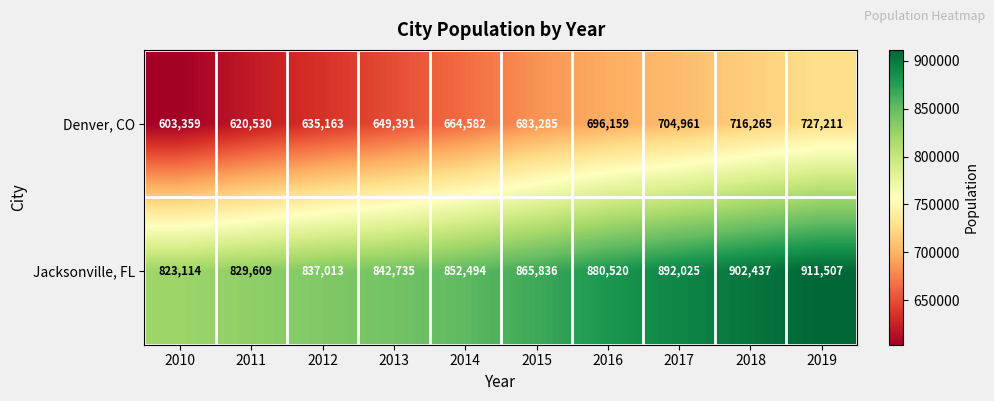

True or false: Jacksonville, FL has a value of 435476 at 2016.

False